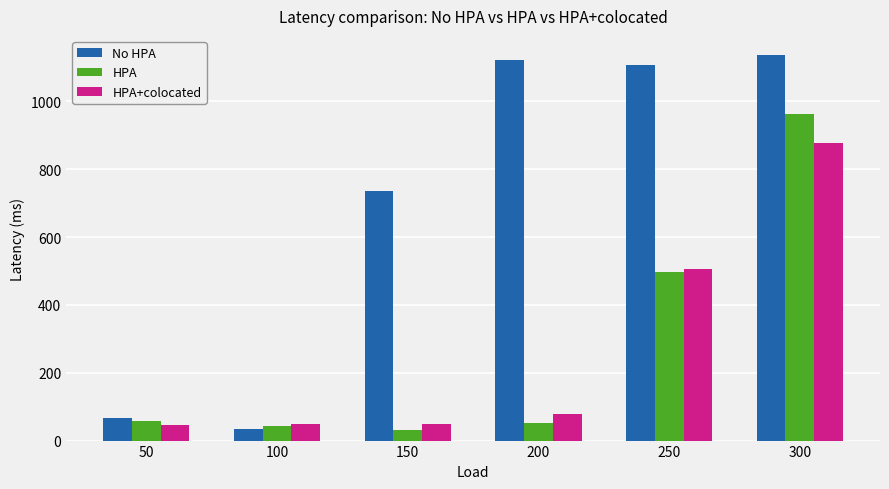

Which series has the largest range (max minus min)?

No HPA